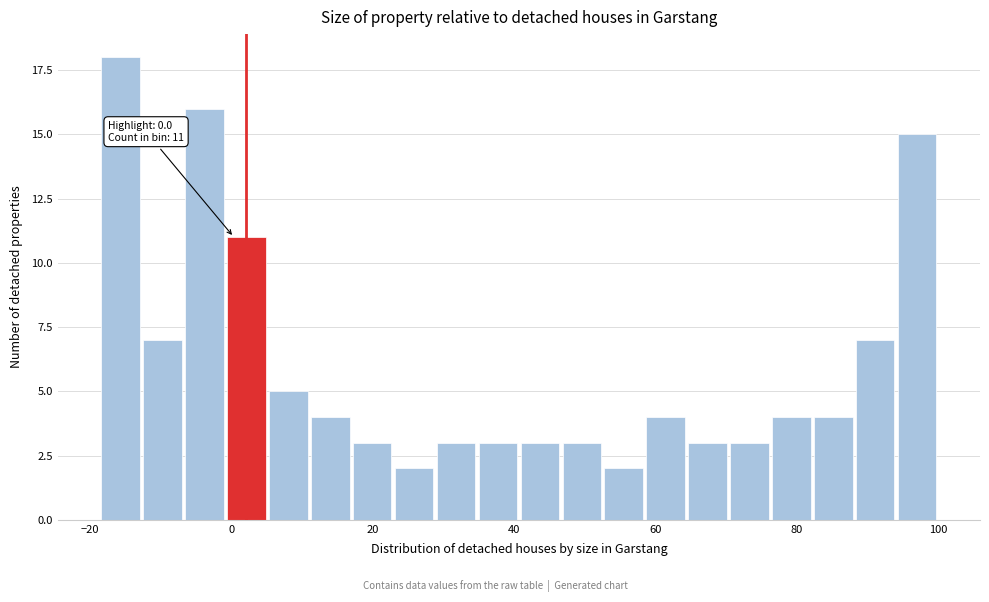

Read against the x-axis, roughly where is the centre of the tallest bar?

-16